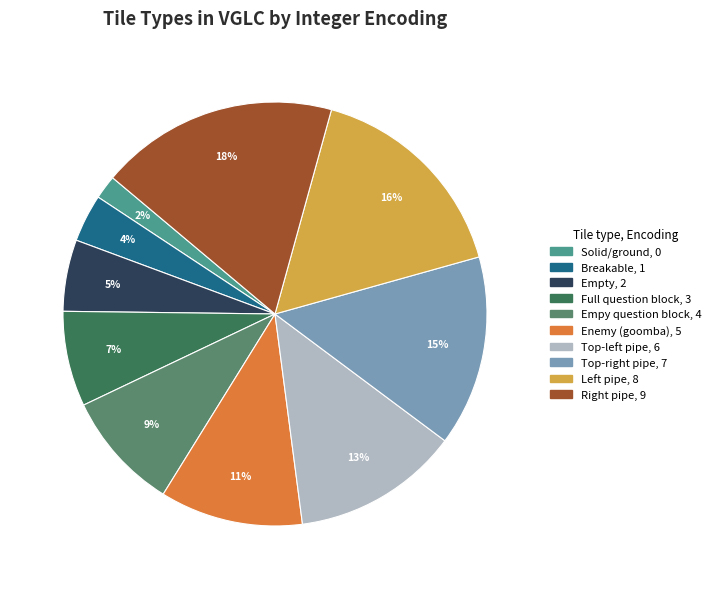

Rank the categories by value from lowest to highest.

Solid/ground, Breakable, Empty, Full question block, Empy question block, Enemy (goomba), Top-left pipe, Top-right pipe, Left pipe, Right pipe